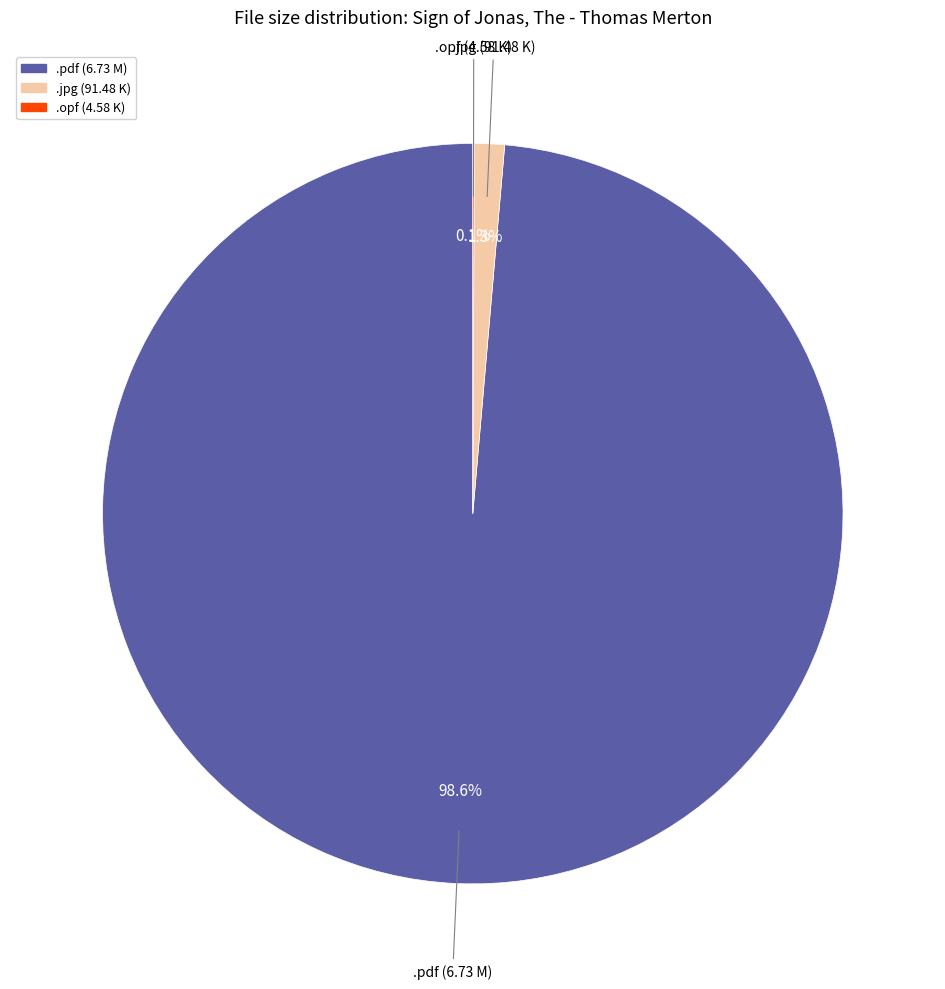

Which category has the biggest portion of the pie?

.pdf (6.73 M)